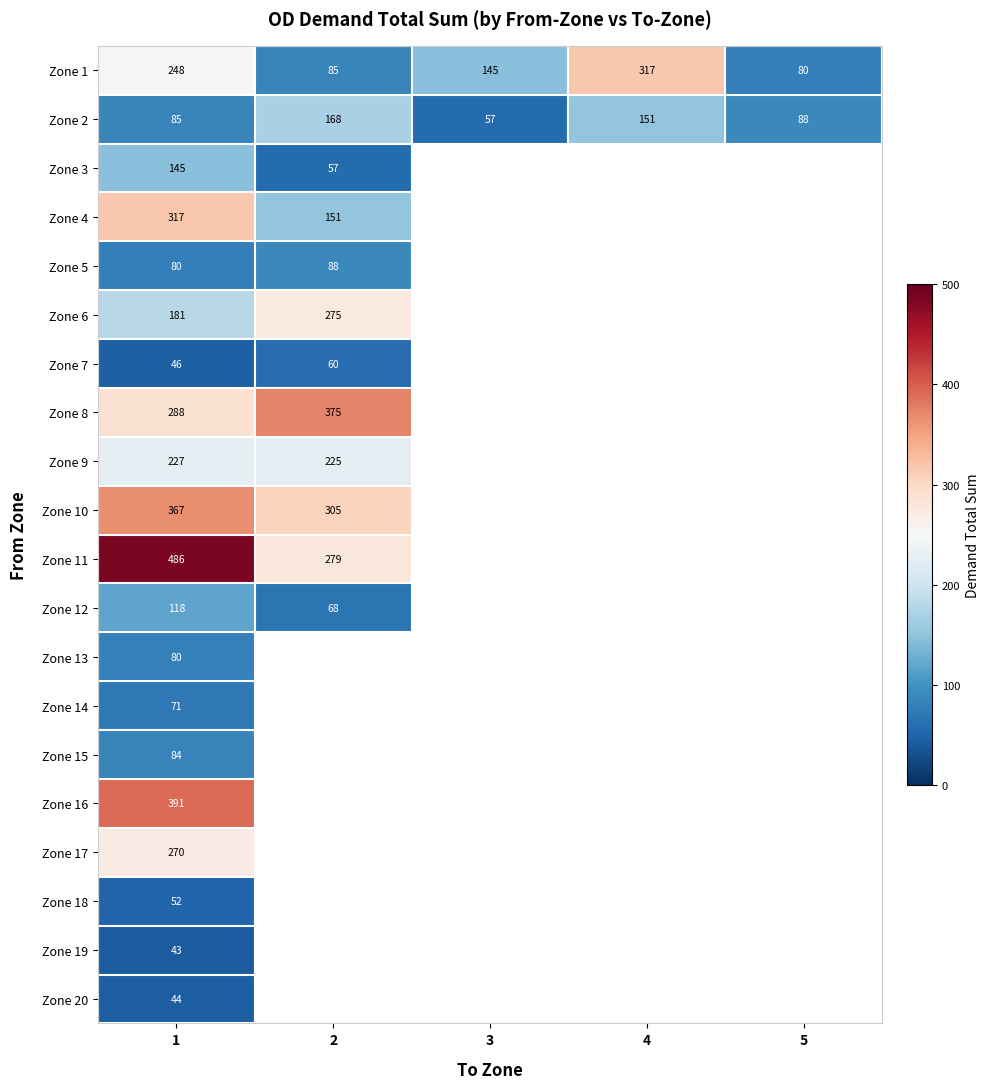

Where is Zone 2 nearest to the value 112?

5